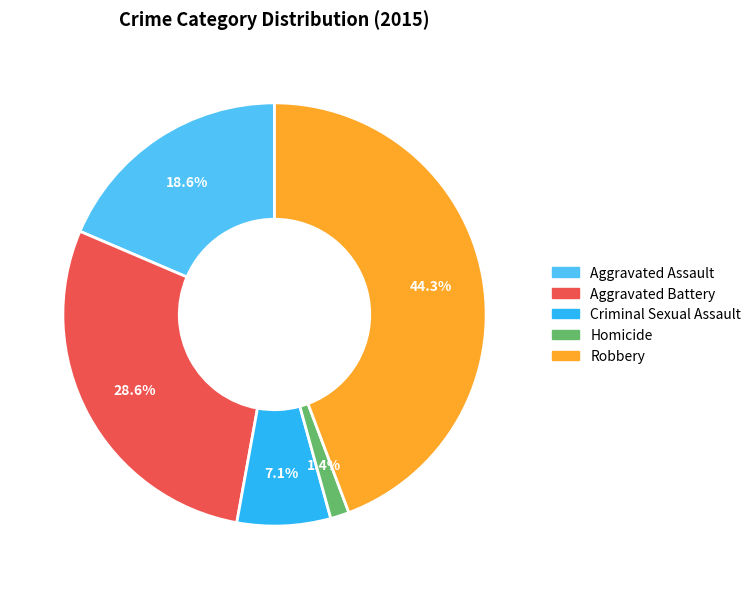

To the nearest percent, what is the difference between the largest and smallest slice percentages?

43%